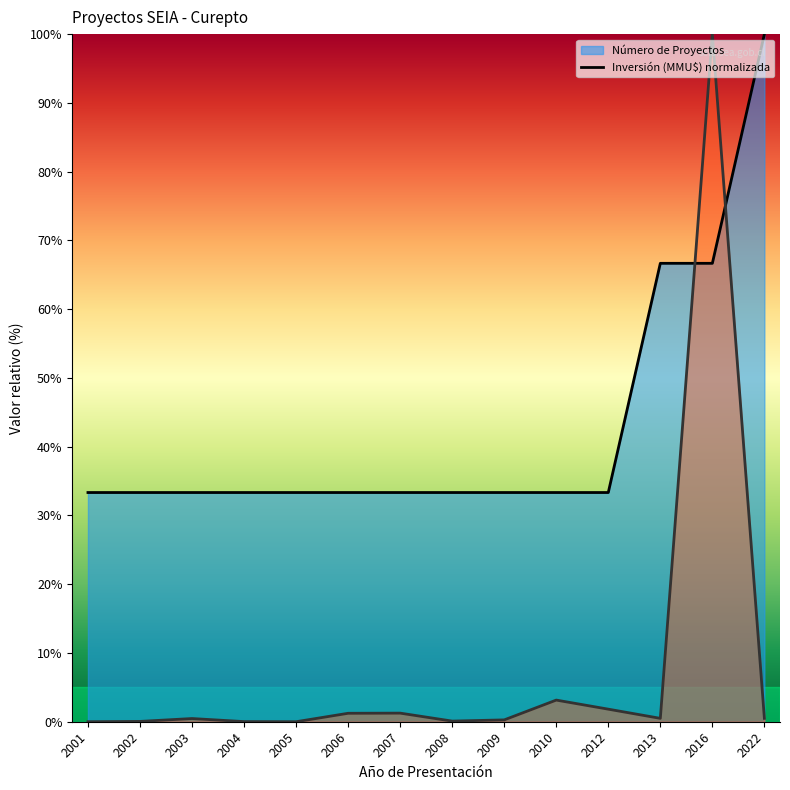

What is the sum of the Inversión (MMU$) values at 2022 and 2005?

0.5